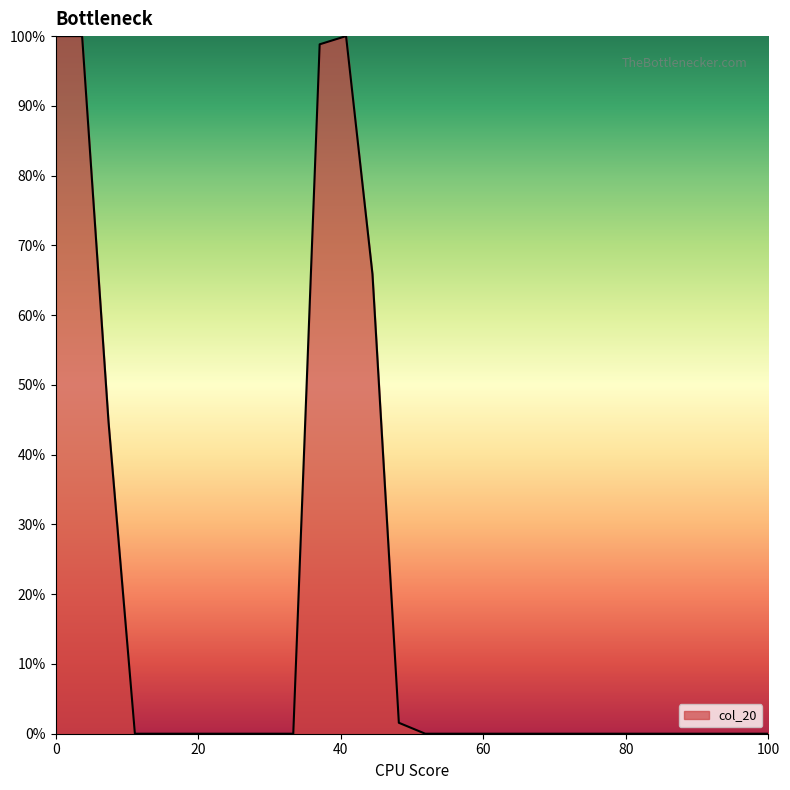

Is this an area chart (filled region under the line)?

Yes